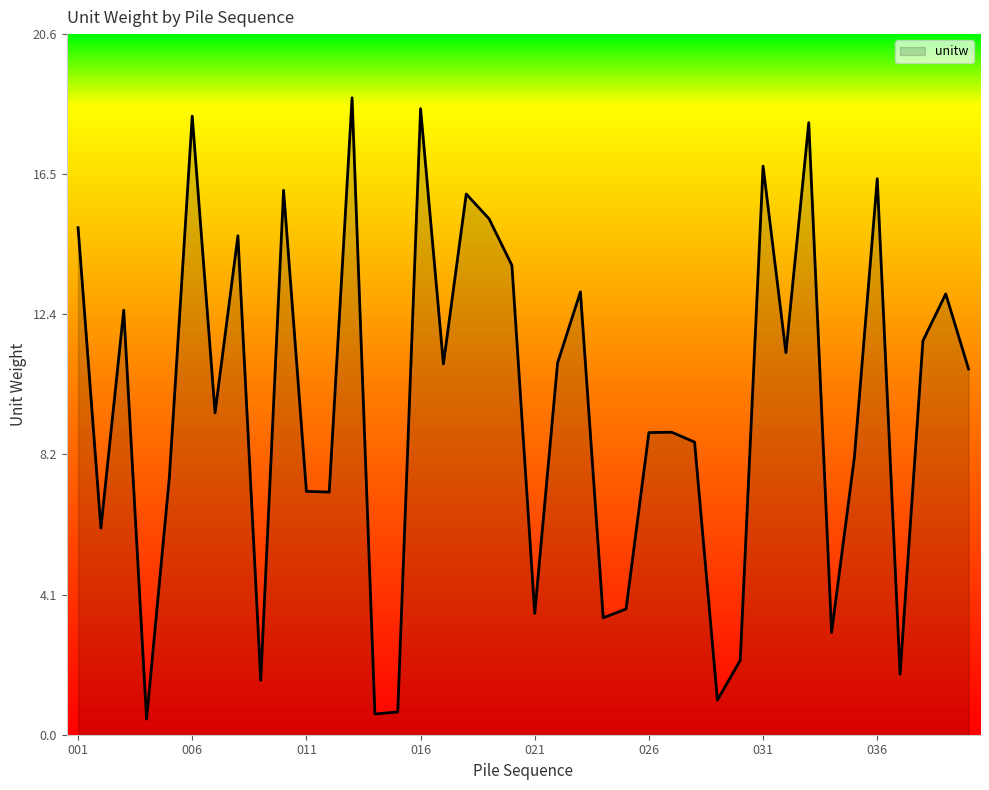

What is the minimum value shown in the chart?

0.5